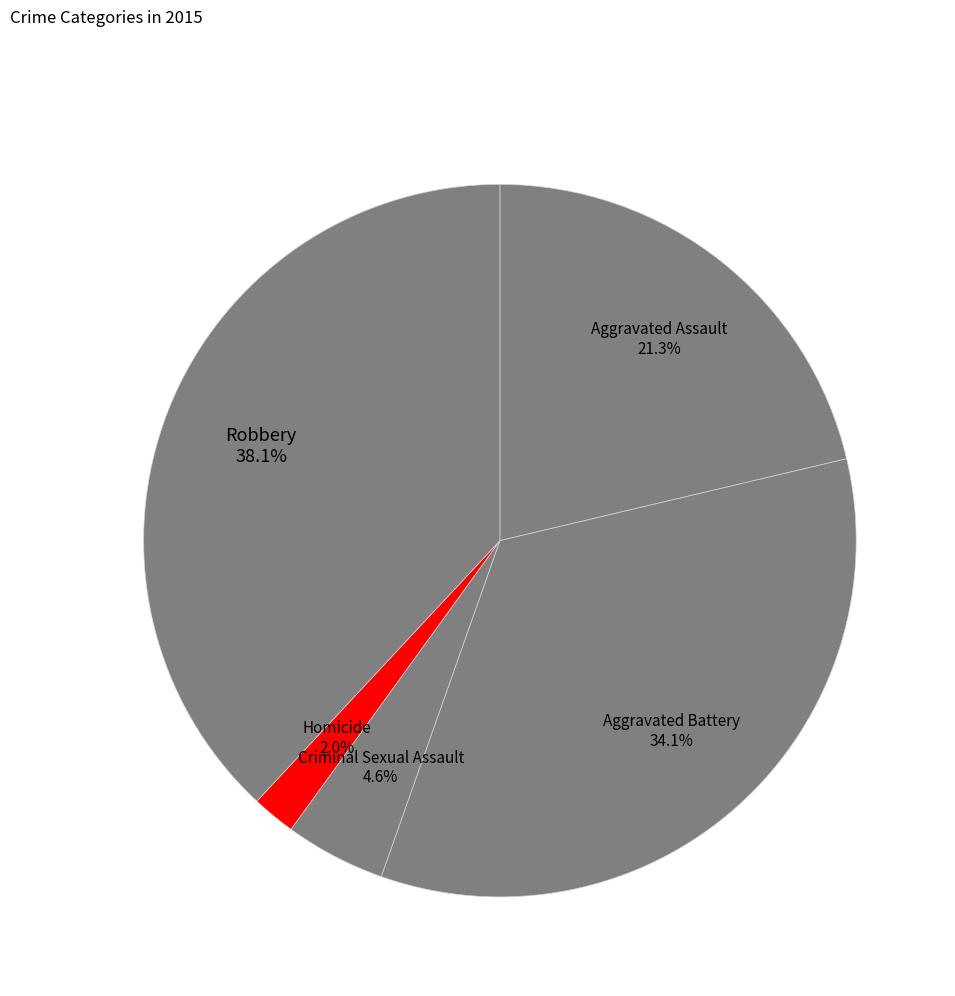

To the nearest percent, what is the average slice percentage?

20%